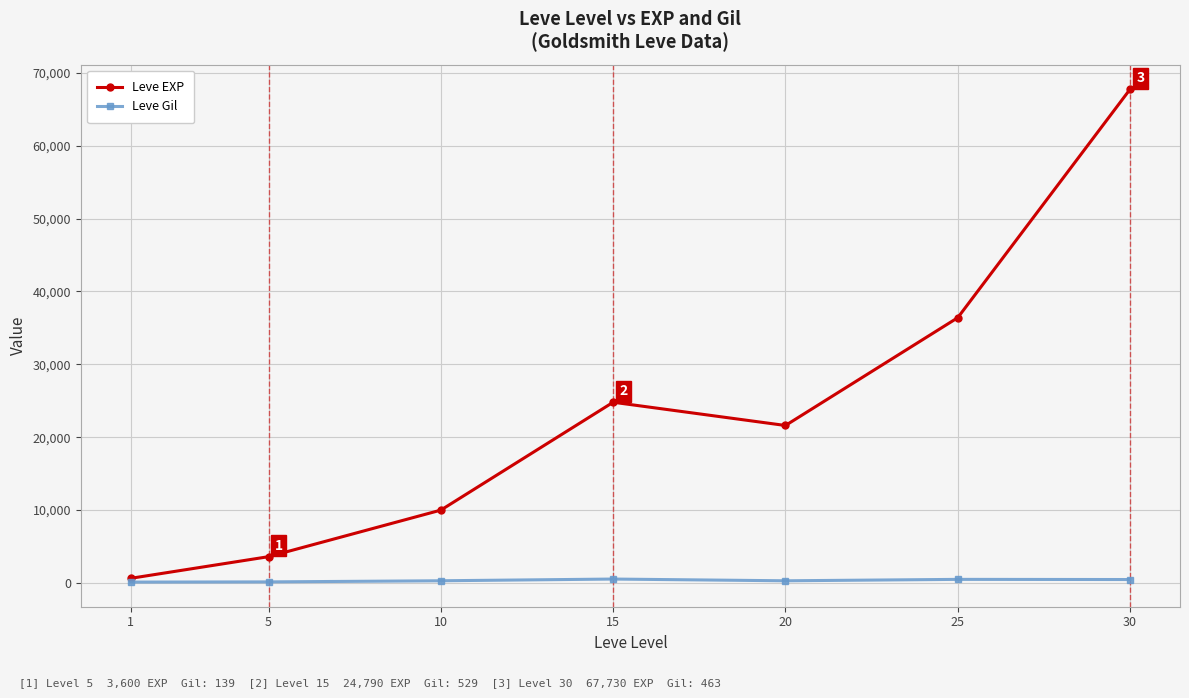

Rank the series by their average value, from lowest to highest.

Leve Gil, Leve EXP